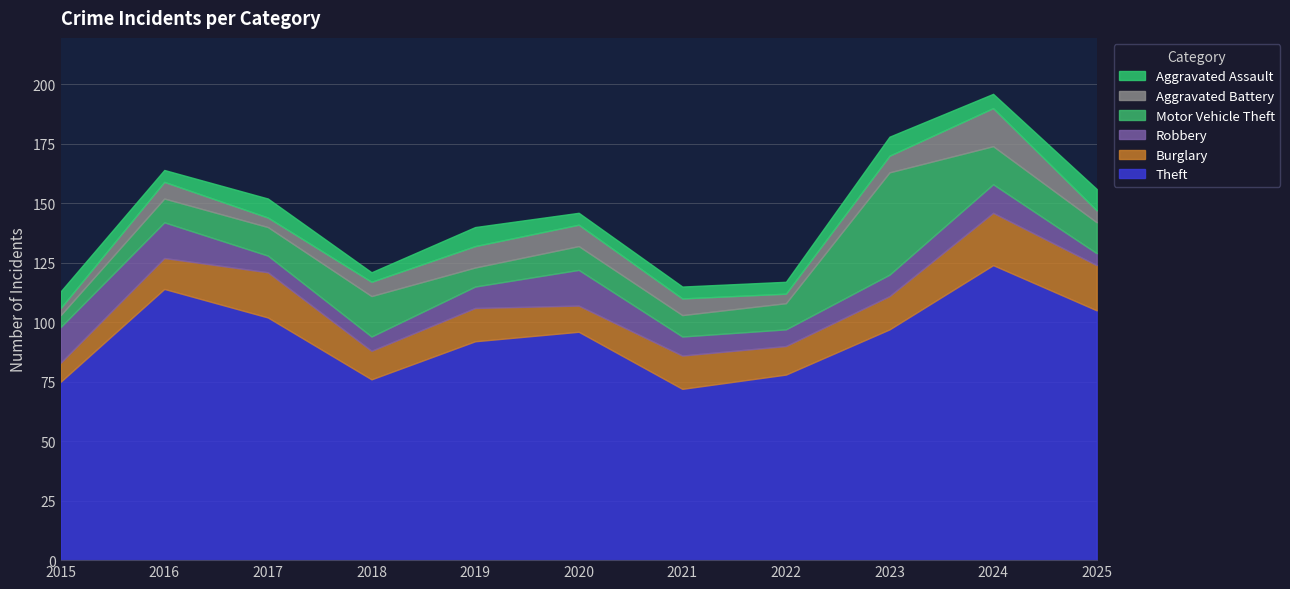

What is the sum of the Robbery values at 2022 and 2021?

15